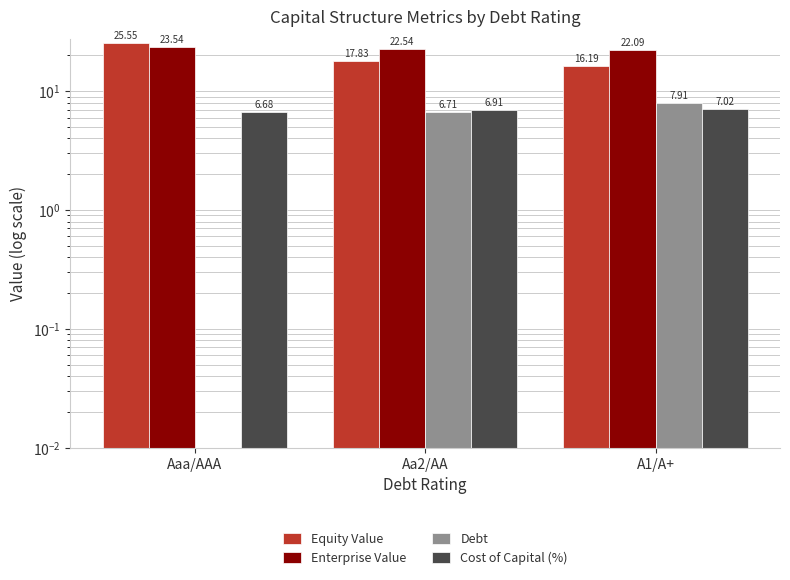

Rank the series by their maximum value, from highest to lowest.

Equity Value, Enterprise Value, Debt, Cost of Capital (%)